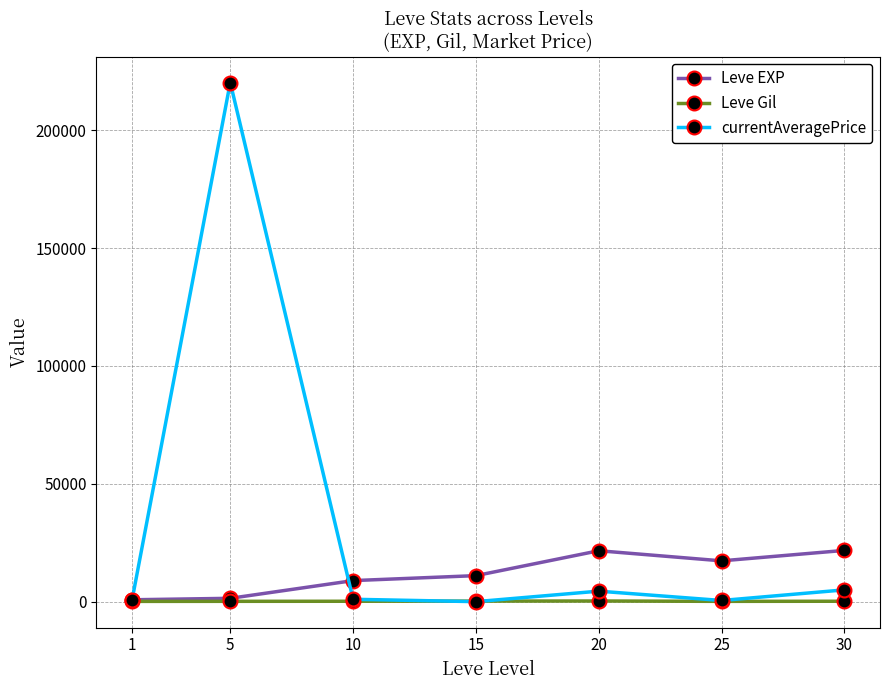

How many values in the Leve EXP series are below 11040?

3